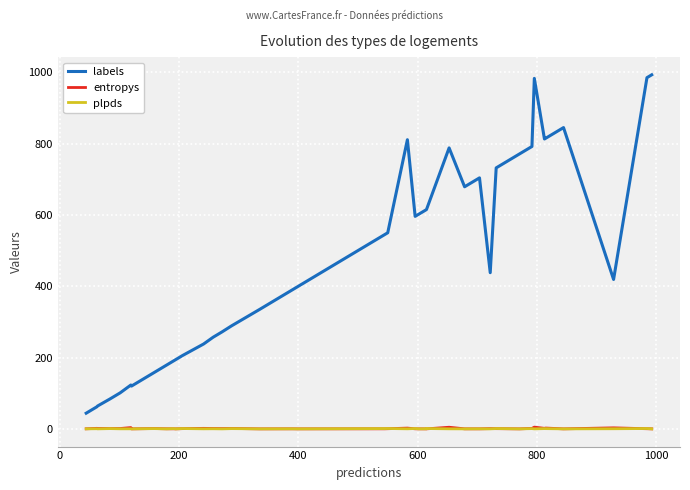

The labels series shows 821.8 at 22. True or false?

False